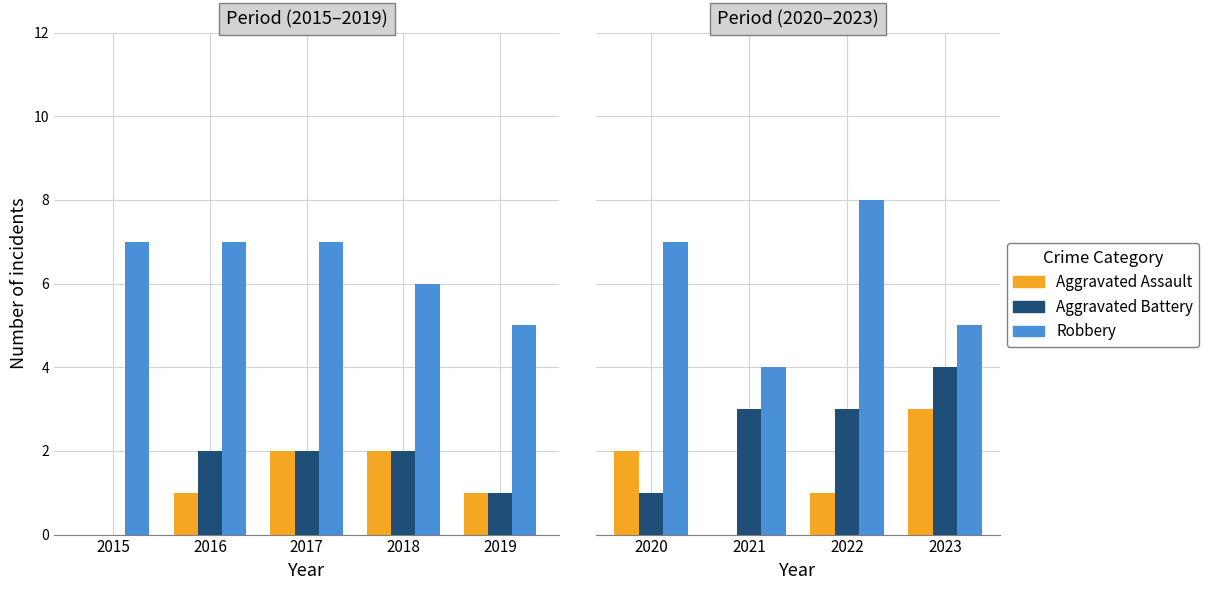

Rank the series by their maximum value, from highest to lowest.

Robbery, Aggravated Battery, Aggravated Assault